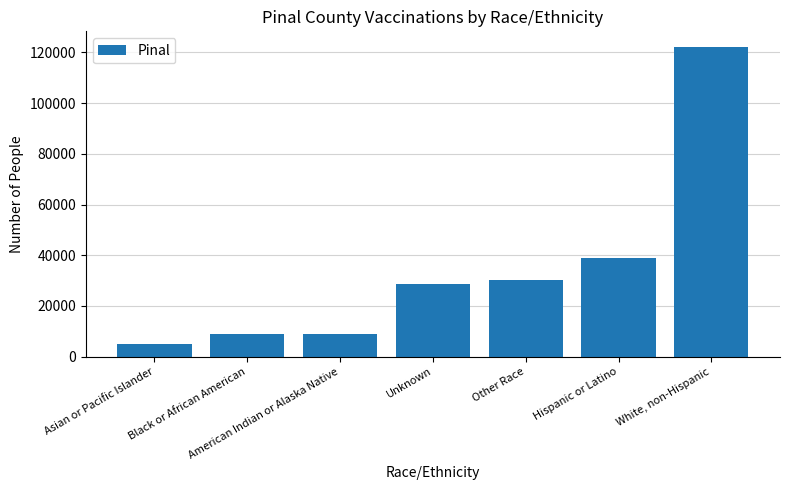

What is the change in value from Other Race to White, non-Hispanic?

+91939